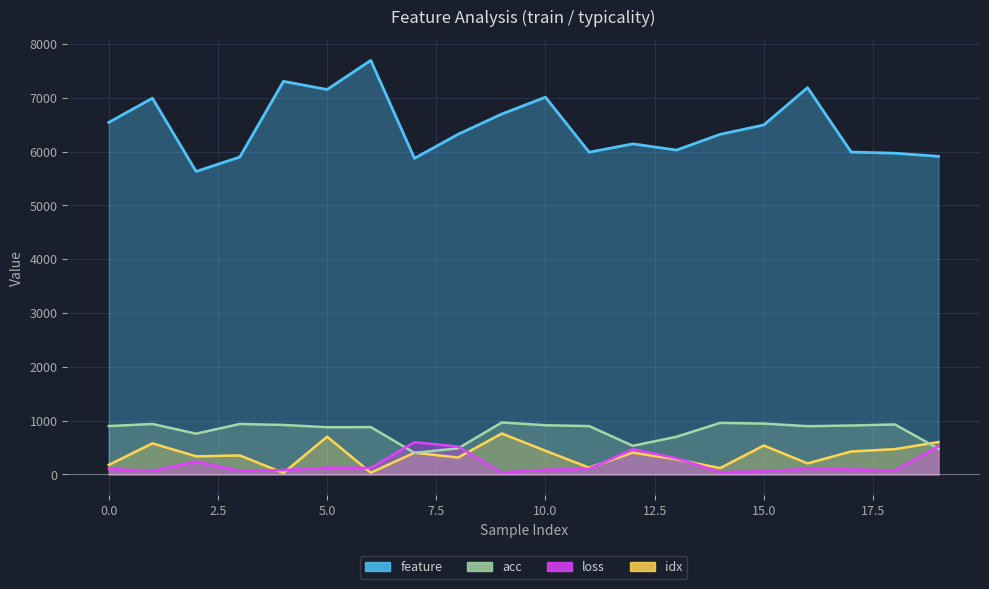

What is the difference between the maximum and minimum values in the idx series?

733.0